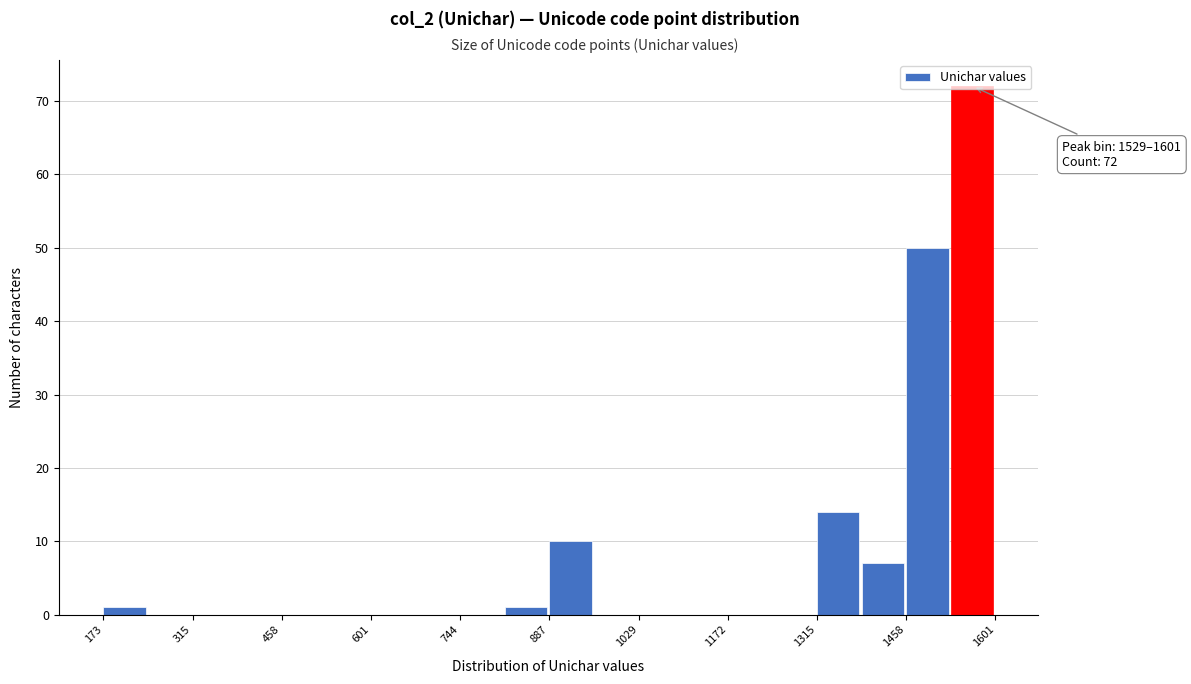

Read against the x-axis, roughly where is the centre of the tallest bar?

1560